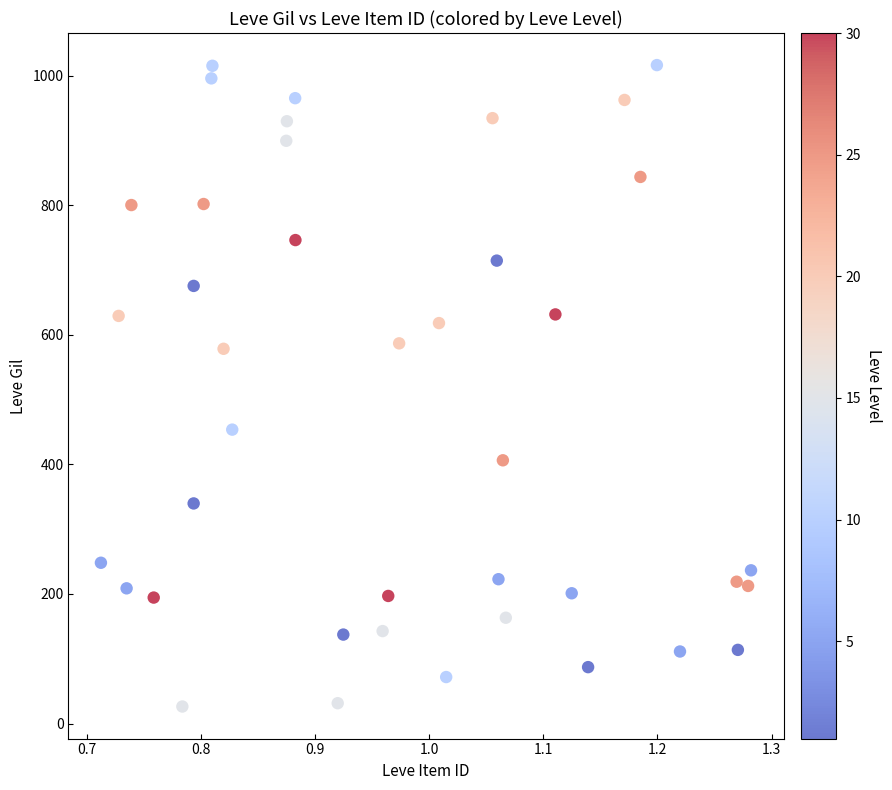

What is the range of Y values (max minus min)?

990.1